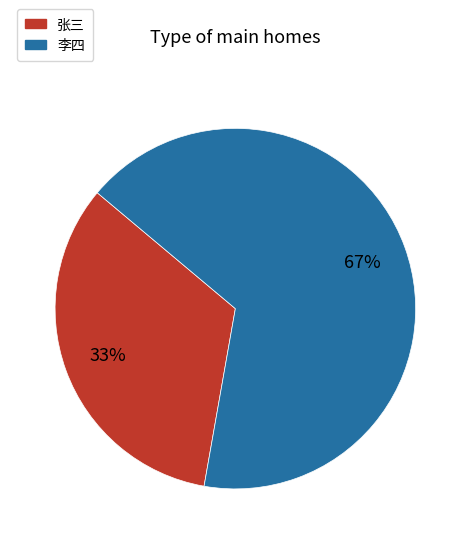

How many segments does this pie chart have?

2